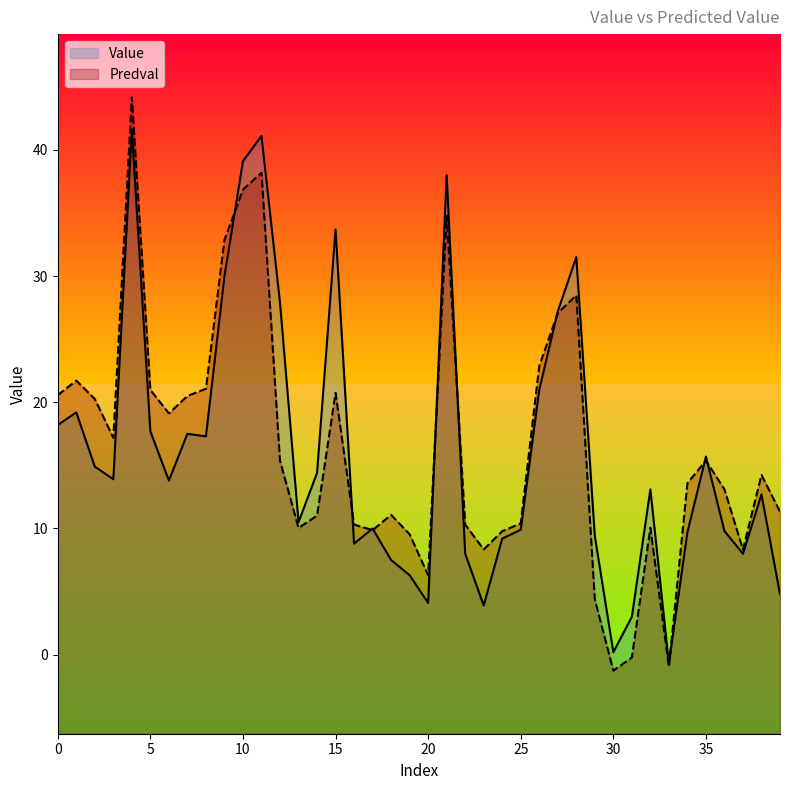

Which category has the highest value in the Value series?

4